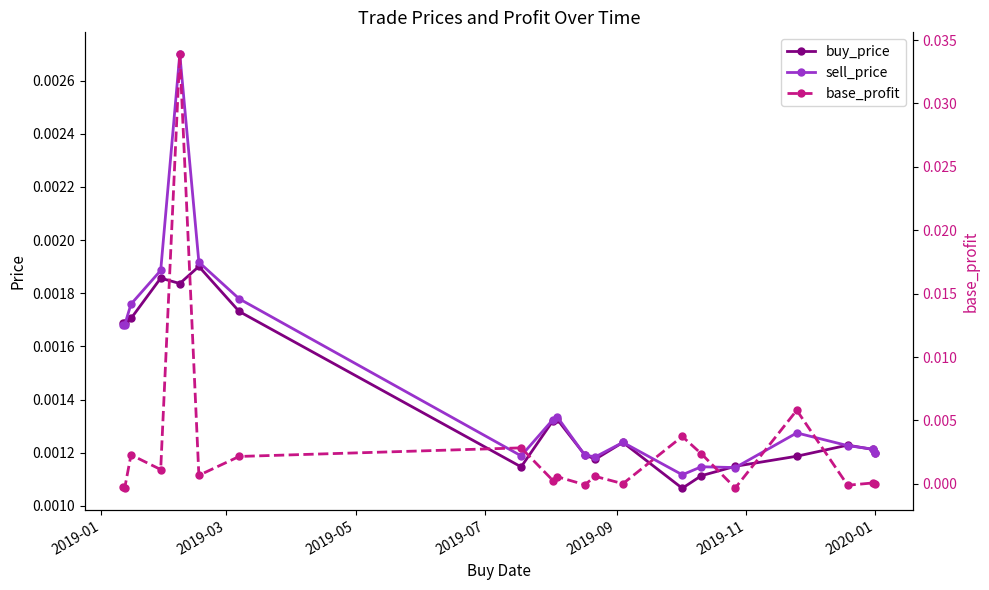

Which series has the largest total across all categories?

base_profit